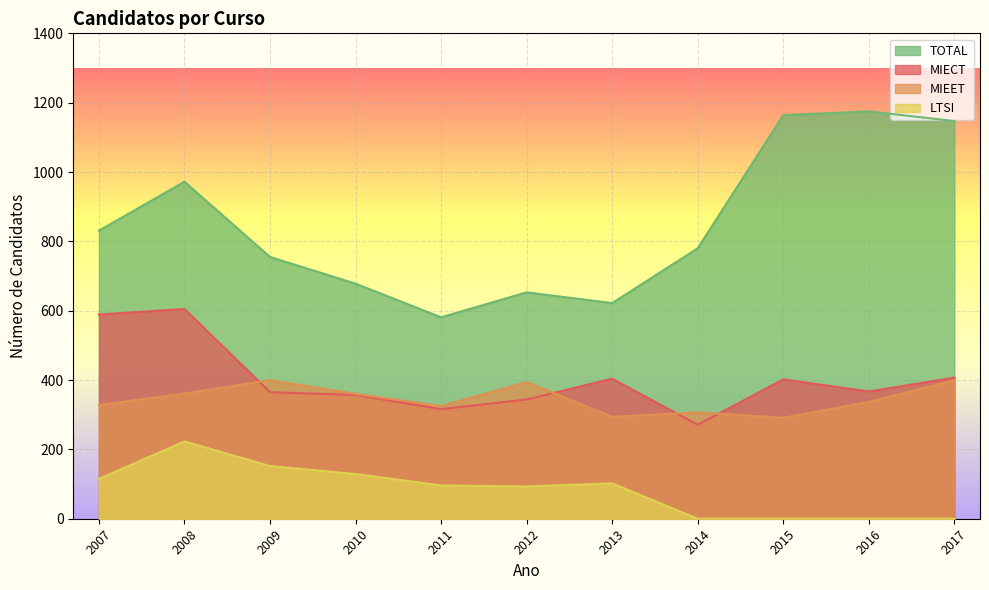

In LTSI, how many points are higher than both neighbors (excluding endpoints)?

2